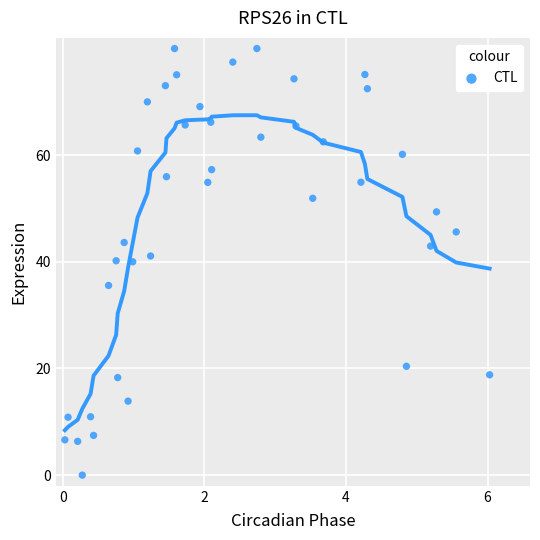

What is the range of X values (max minus min)?

6.0